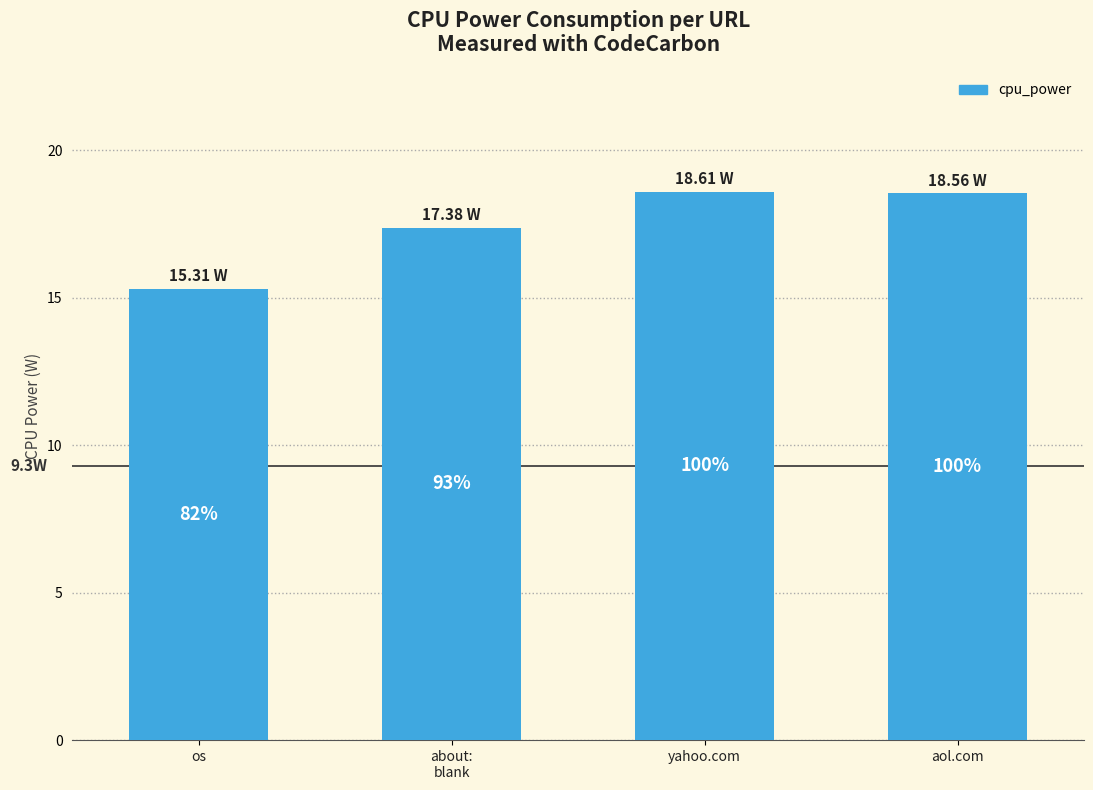

Does the chart contain any negative values?

No